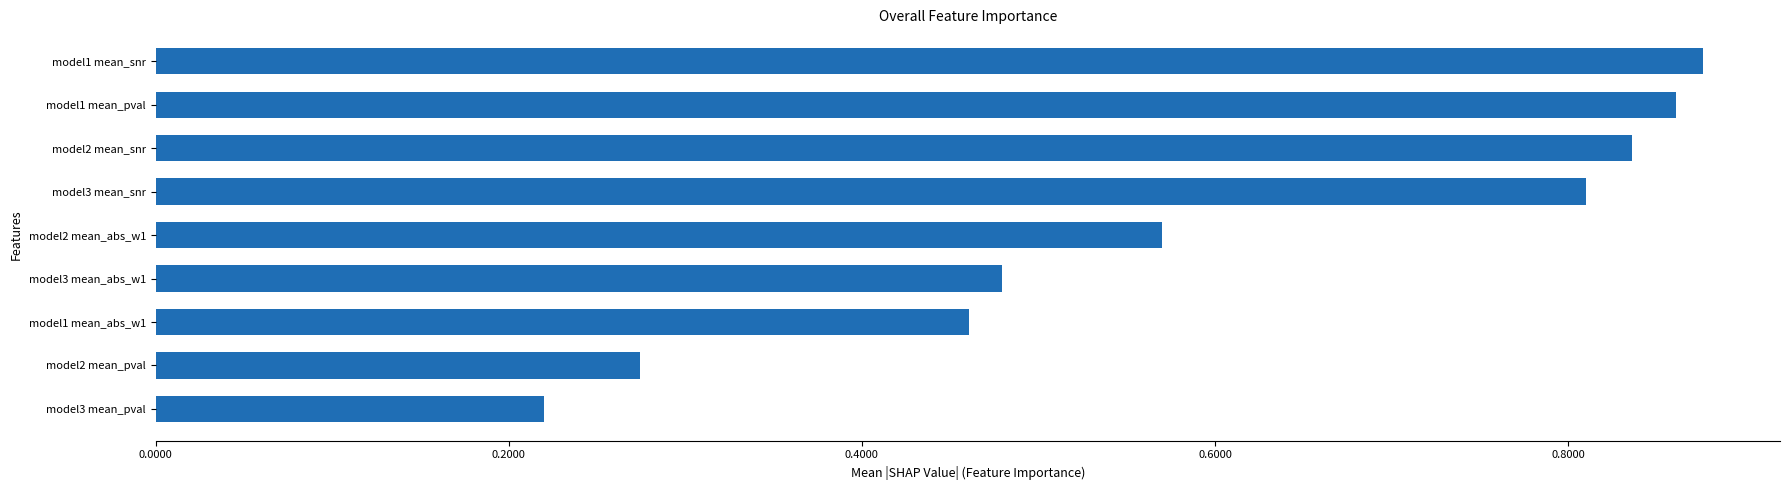

True or false: the data shows 0.3 at model2 mean_snr.

False